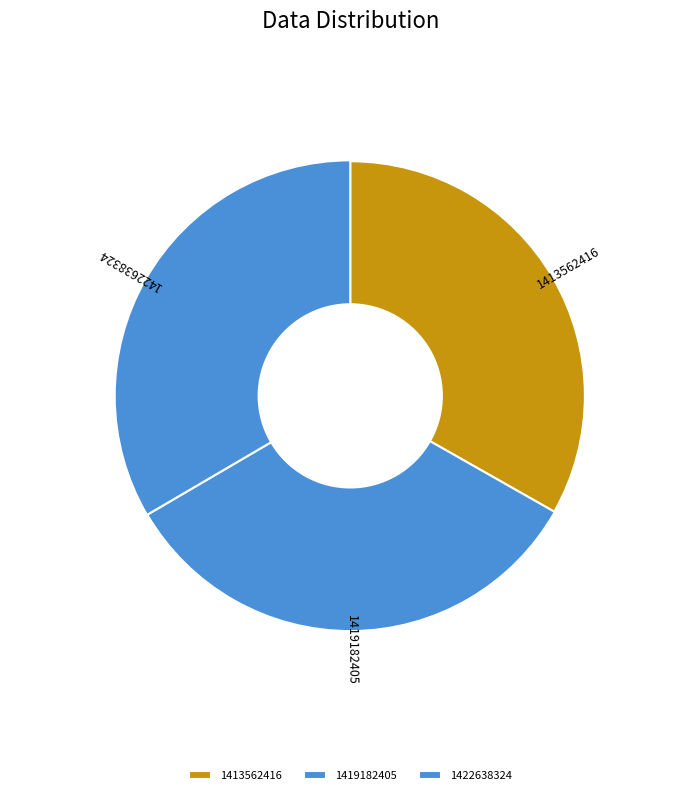

What is the ratio of the value at 1413562416 to the value at 1422638324?

1.0